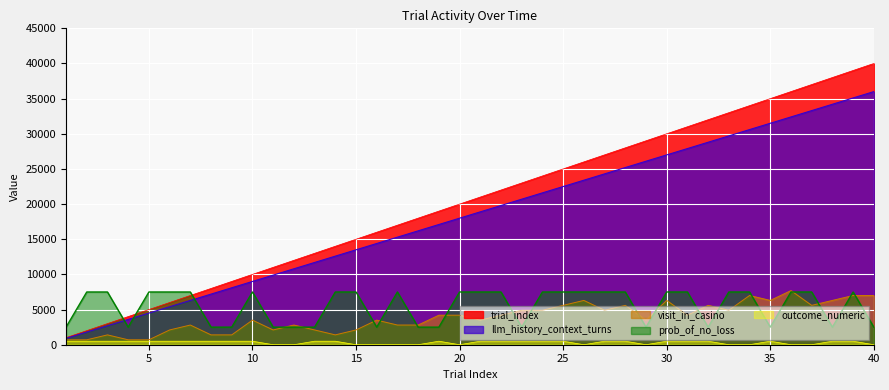

True or false: trial_index has a value of 25921.3 at 15.

False